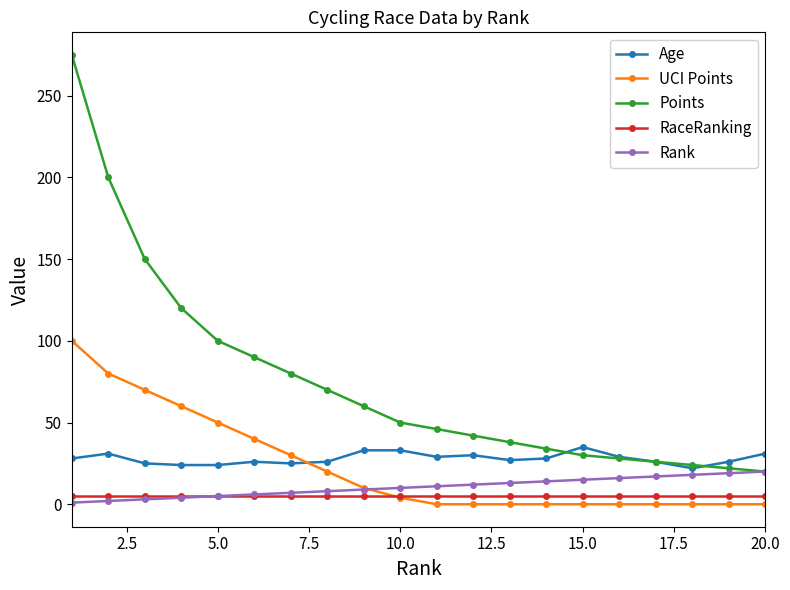

Which series has the widest spread of values?

Points